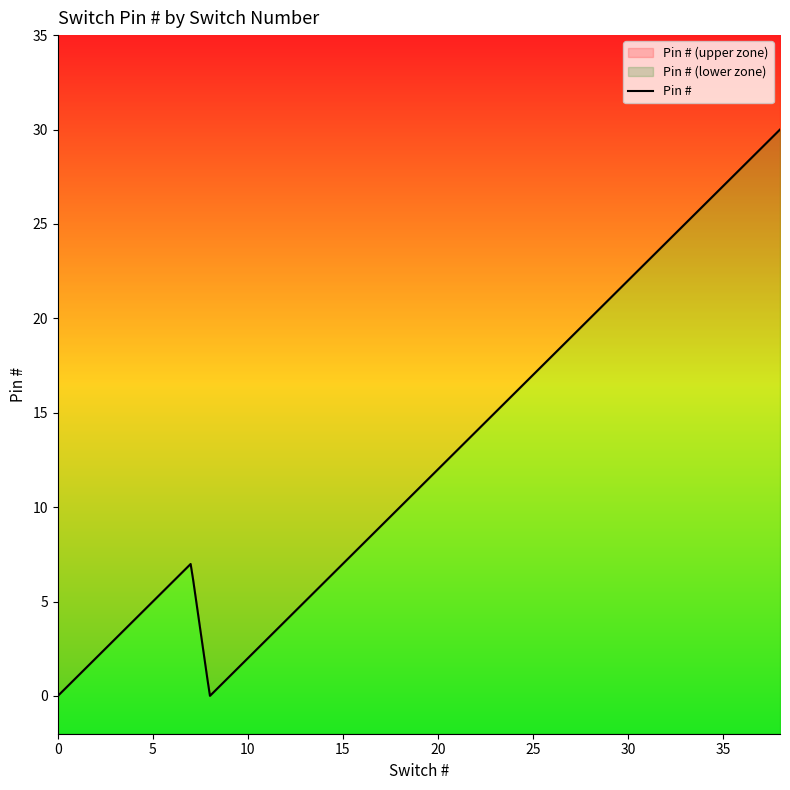

Count the number of categories in the chart.

39